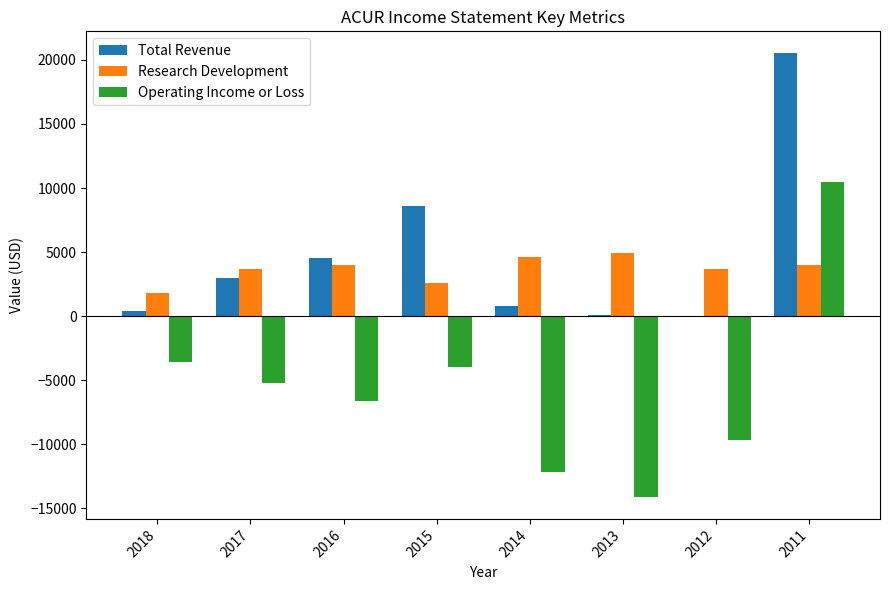

What is the sum of all Research Development values?

29300